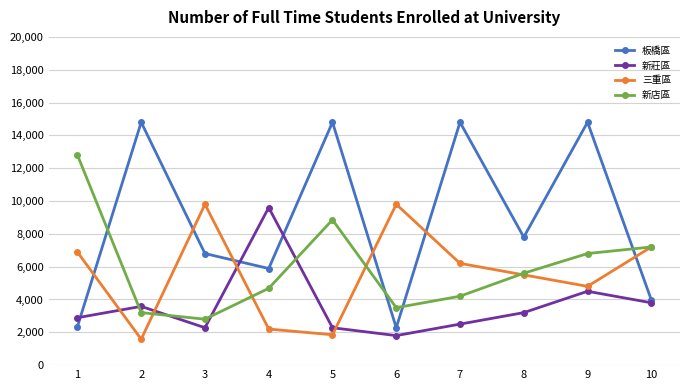

How many data points does each series have?

10